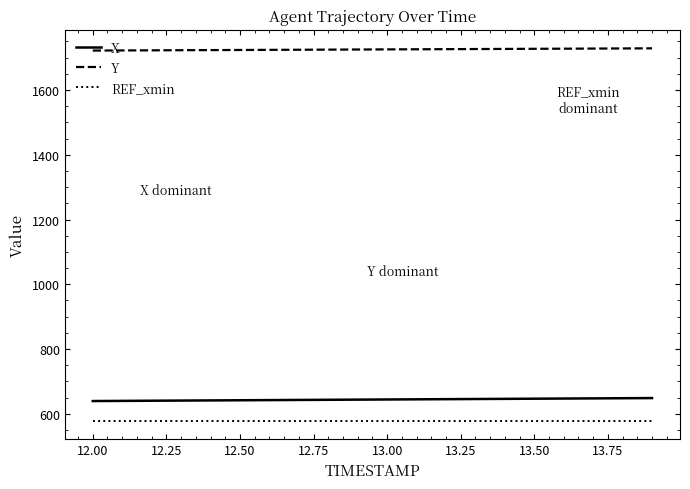

What is the lowest value of the X series?

639.4